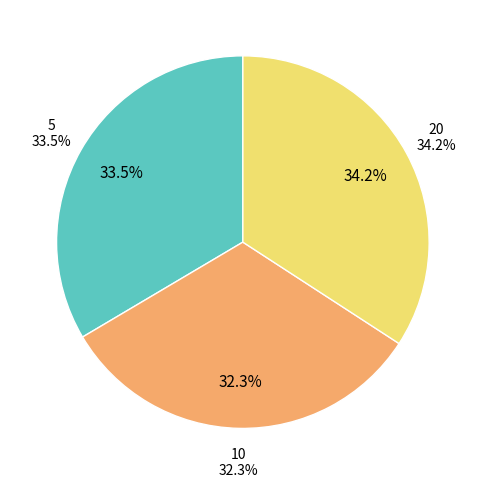

Does 5 account for over 50% of the chart?

No